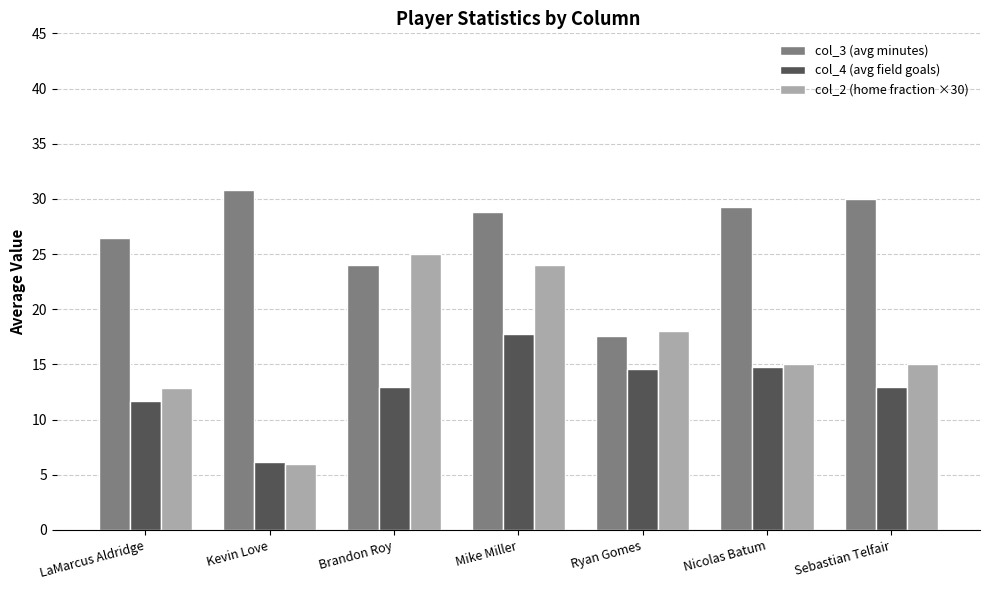

What is the label of the 4th bar from the left?

Mike Miller